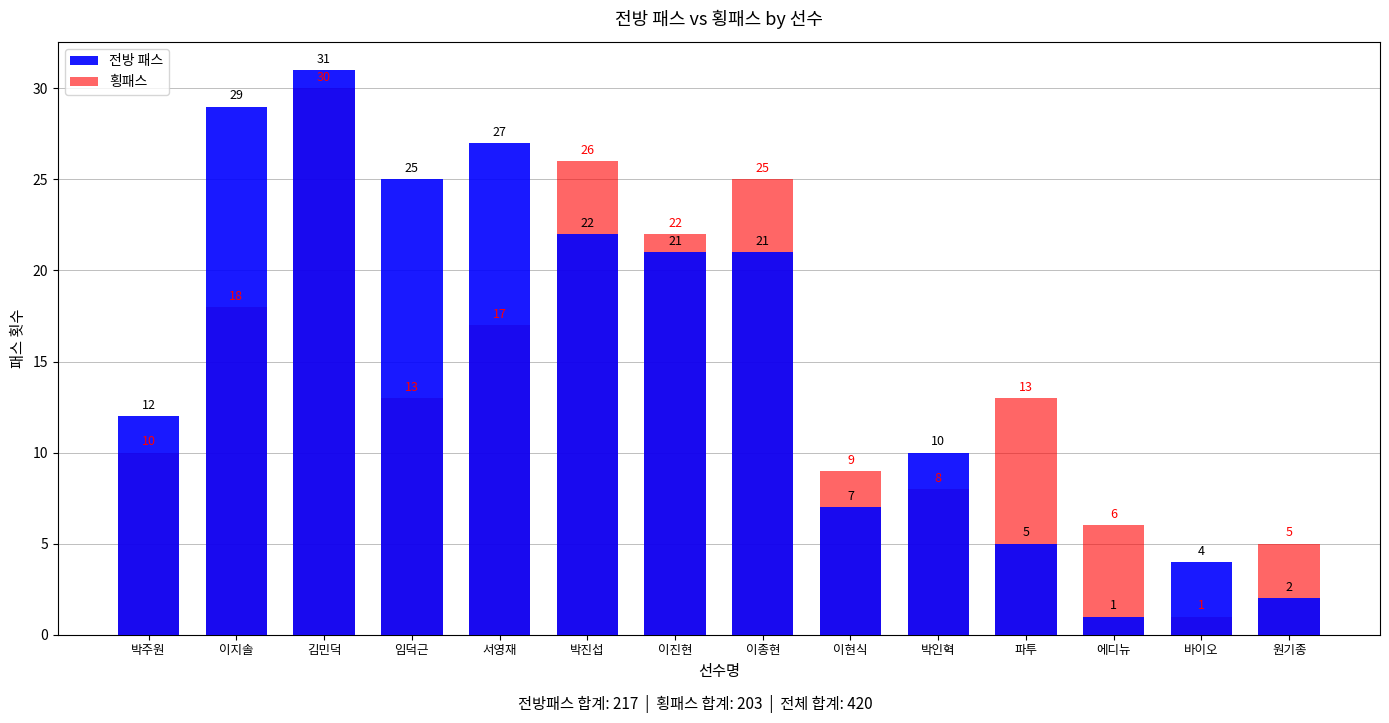

Reading left to right, list all the values displayed in this chart.

전방 패스: 박주원=12	이지솔=29	김민덕=31	임덕근=25	서영재=27	박진섭=22	이진현=21	이종현=21	이현식=7	박인혁=10	파투=5	에디뉴=1	바이오=4	원기종=2
횡패스: 박주원=10	이지솔=18	김민덕=30	임덕근=13	서영재=17	박진섭=26	이진현=22	이종현=25	이현식=9	박인혁=8	파투=13	에디뉴=6	바이오=1	원기종=5